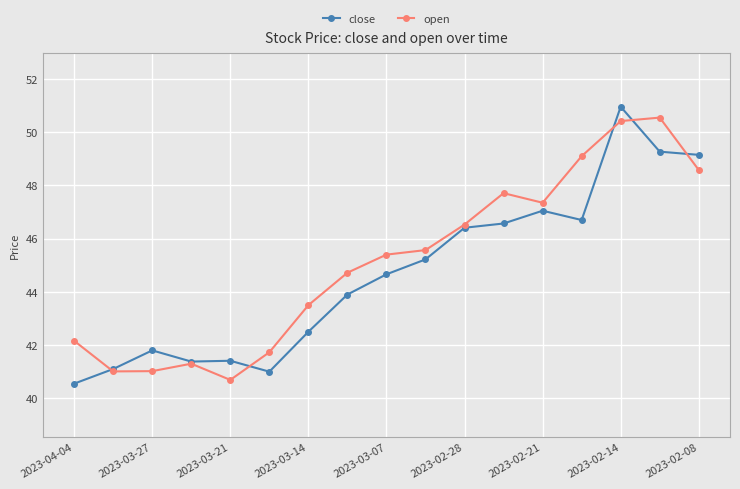

What is the value of the close point at the 8th from the left?

43.9